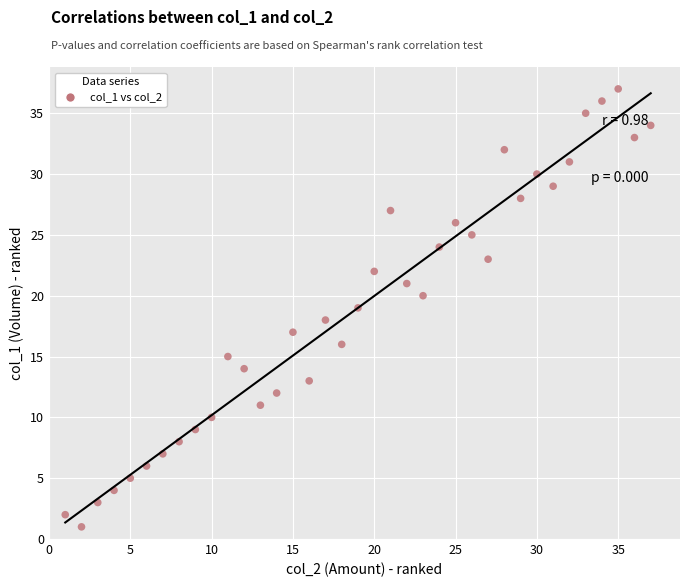

What is the range of Y values (max minus min)?

36